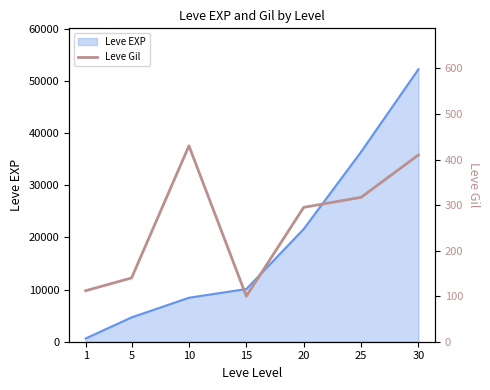

What is the change in value from 15 to 25?

+217